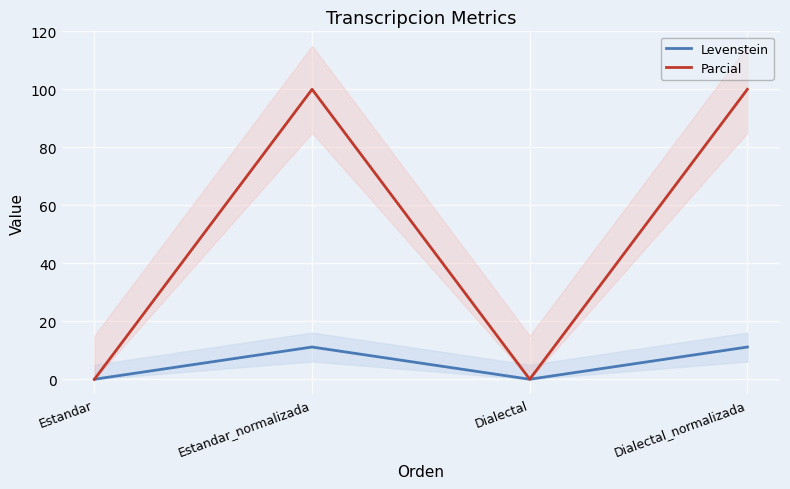

What is the average value of the Parcial series?

50.0